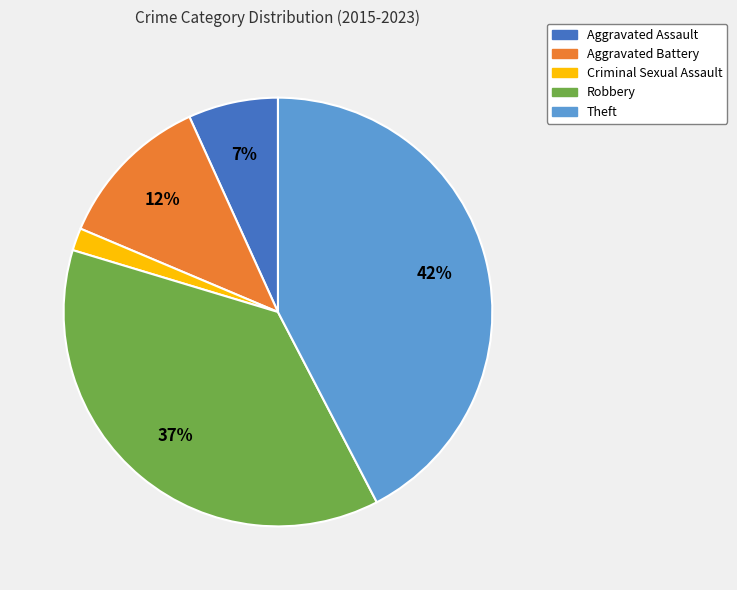

The Aggravated Battery slice represents 22% of the pie. True or false?

False